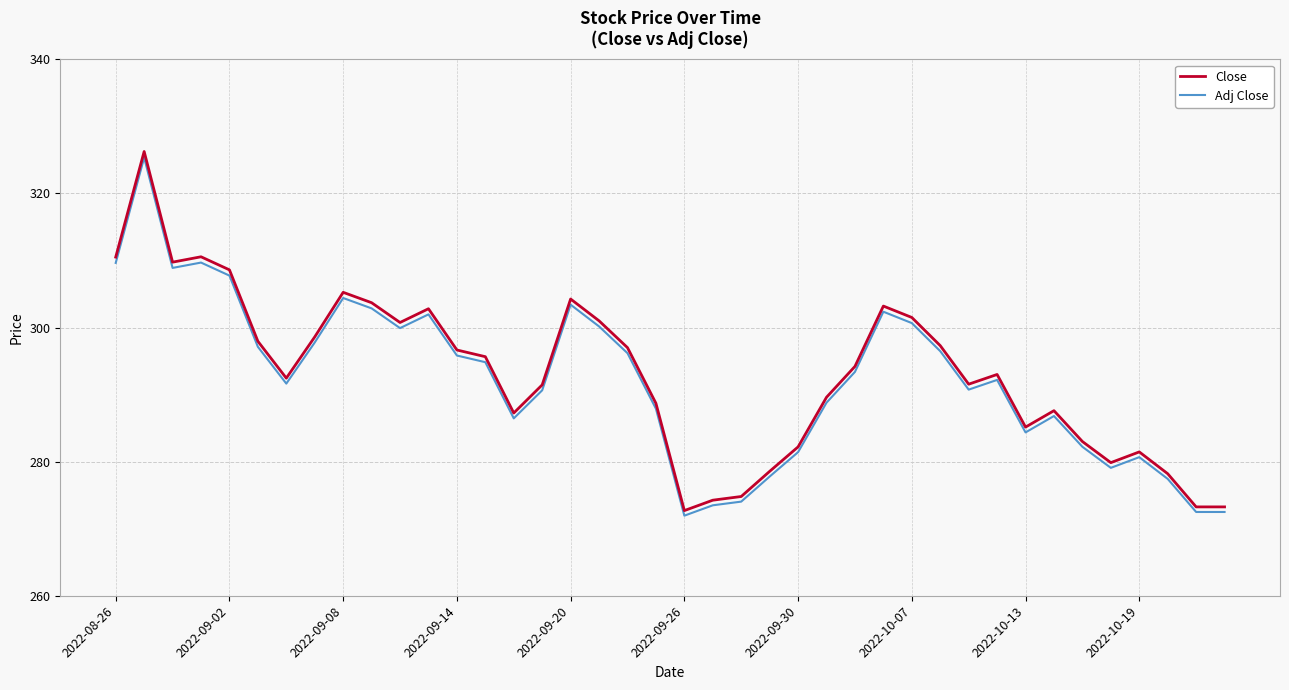

What is the lowest value of the Close series?

272.7